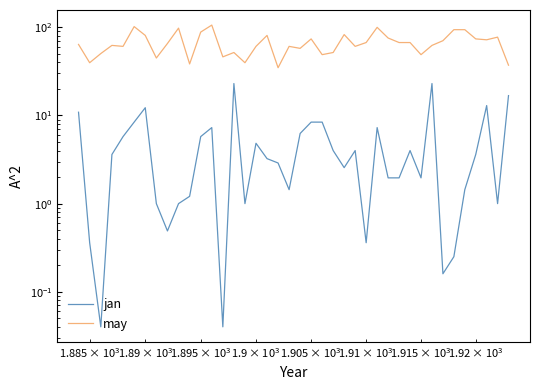

What is the value of the jan point at the 21st from the left?

6.2